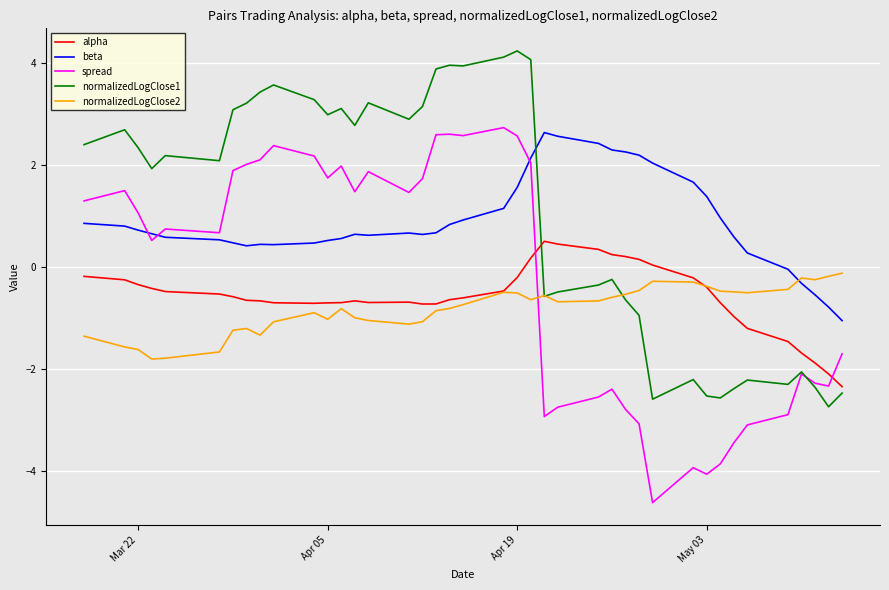

What is the maximum value shown in the chart?

4.2